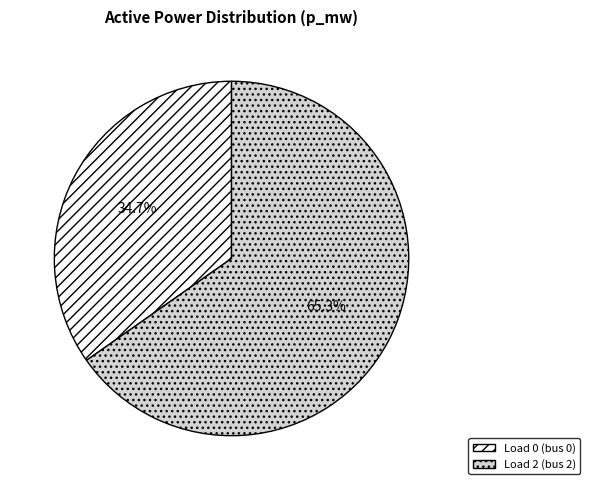

Between Load 2 (bus 2) and Load 0 (bus 0), which is larger?

Load 2 (bus 2)